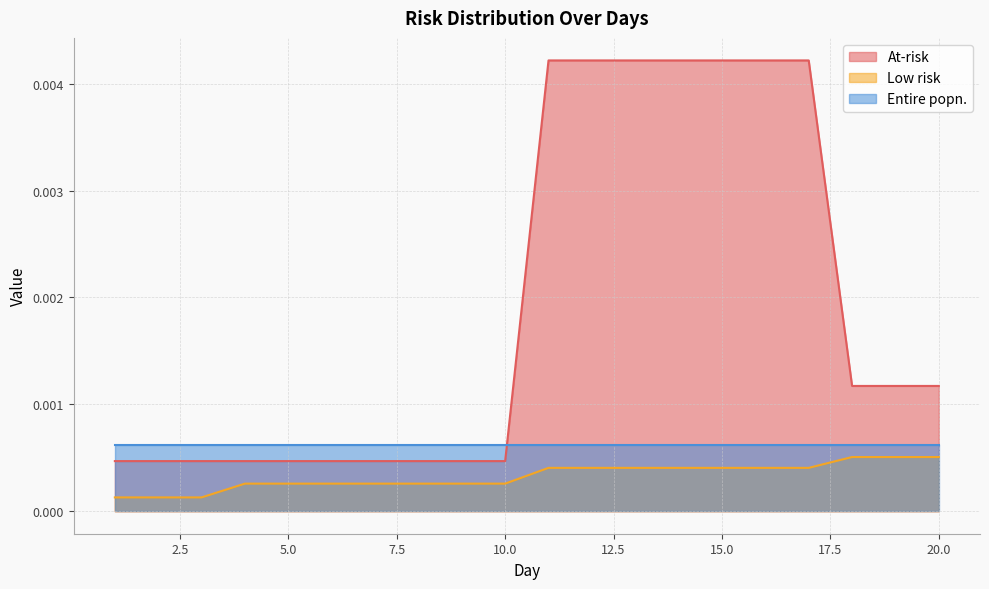

Which series has the largest total across all categories?

At-risk